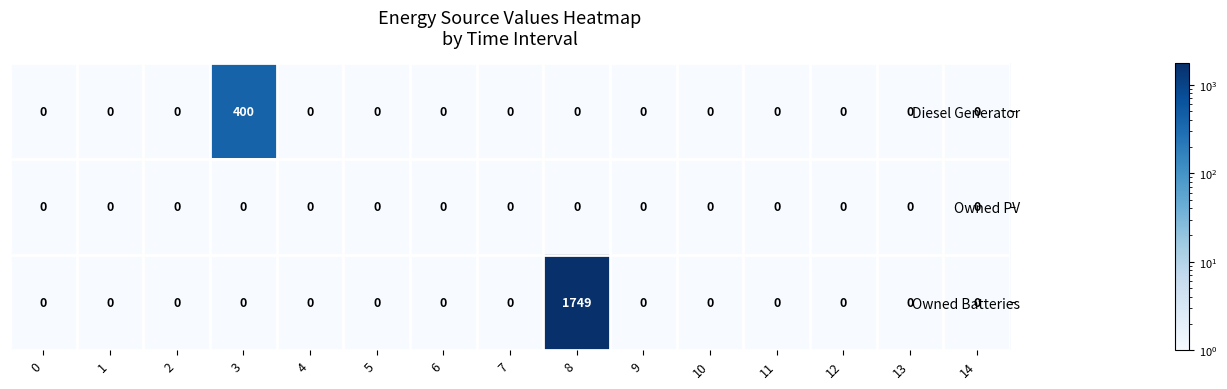

At which category is the sum across all series the highest?

8